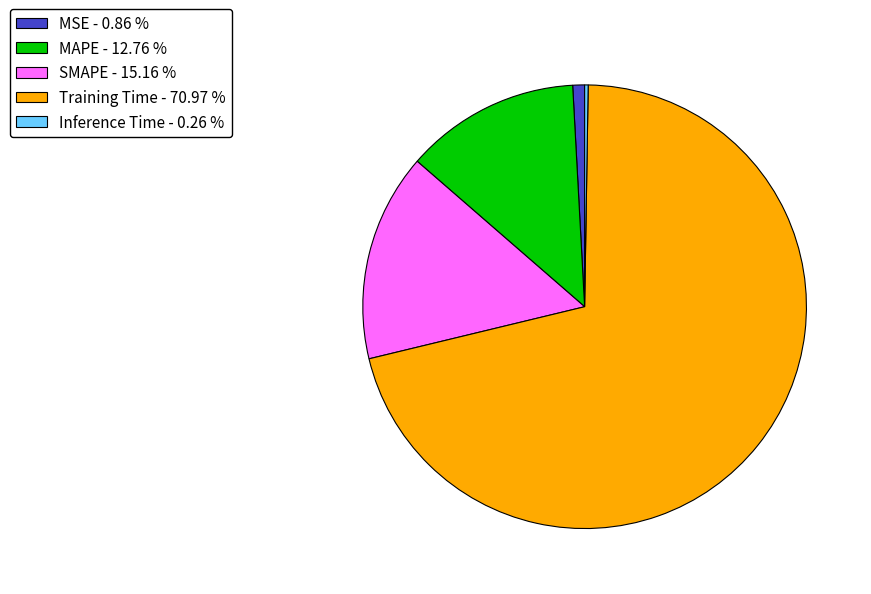

The Training Time slice represents 71% of the pie. True or false?

True